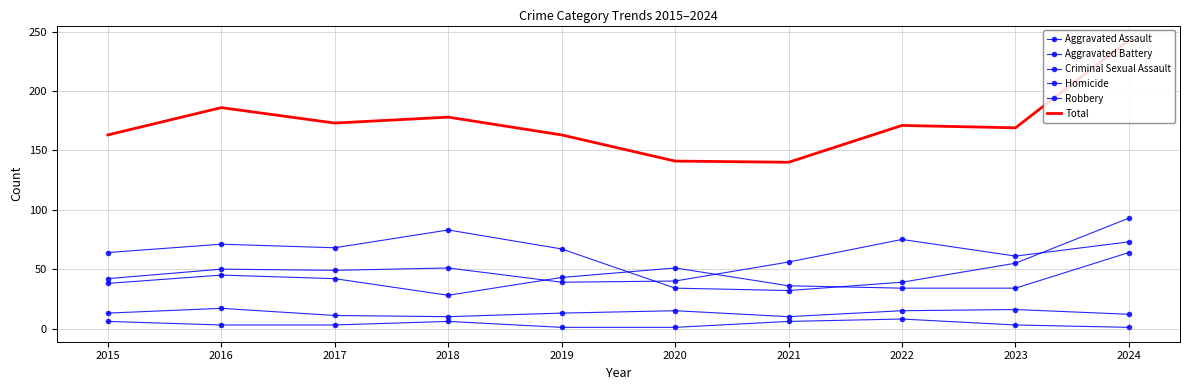

Which category has the lowest value in the Total series?

2021